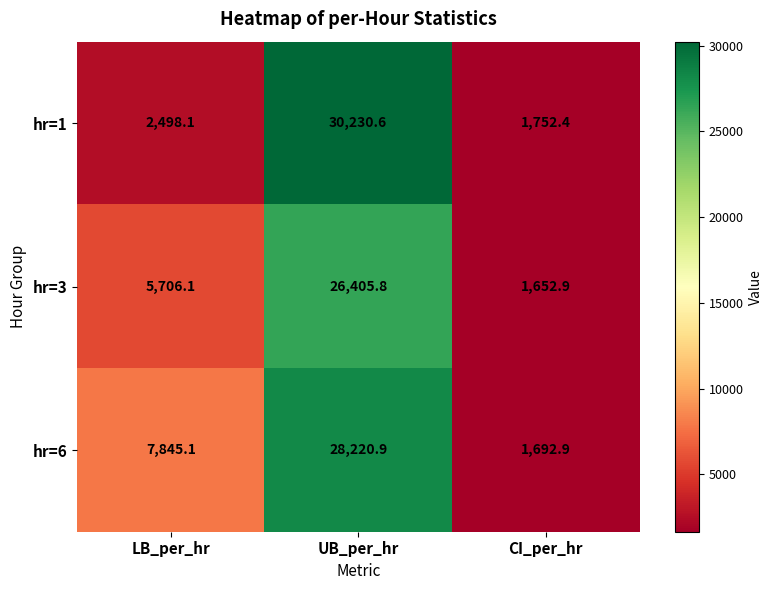

The hr=6 series shows 40613.4 at UB_per_hr. True or false?

False